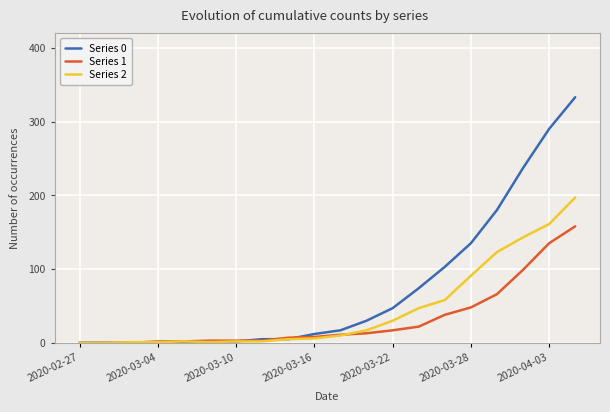

What is the maximum value shown in the chart?

333